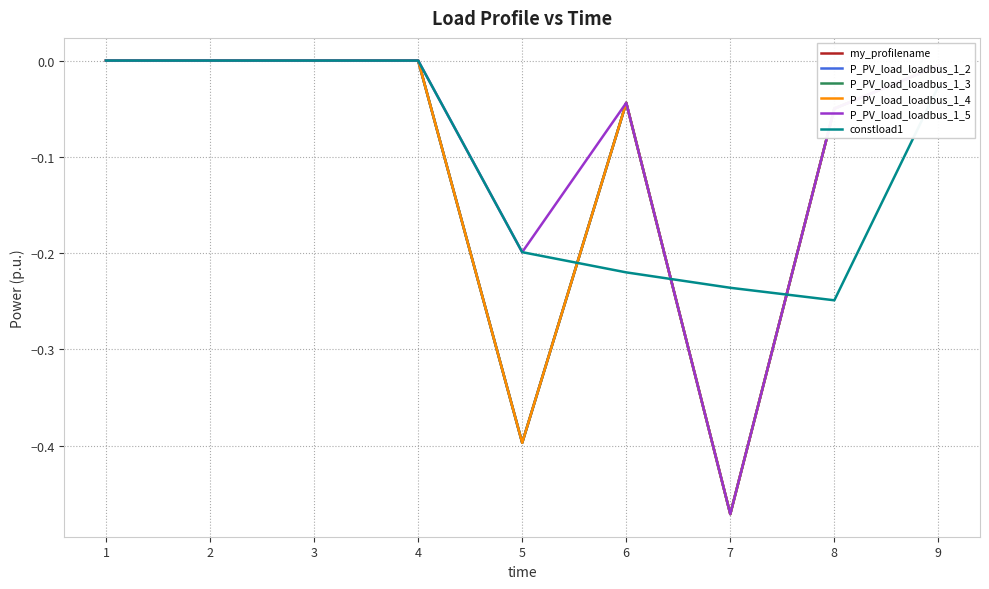

Does the chart display data point markers on the line(s)?

No